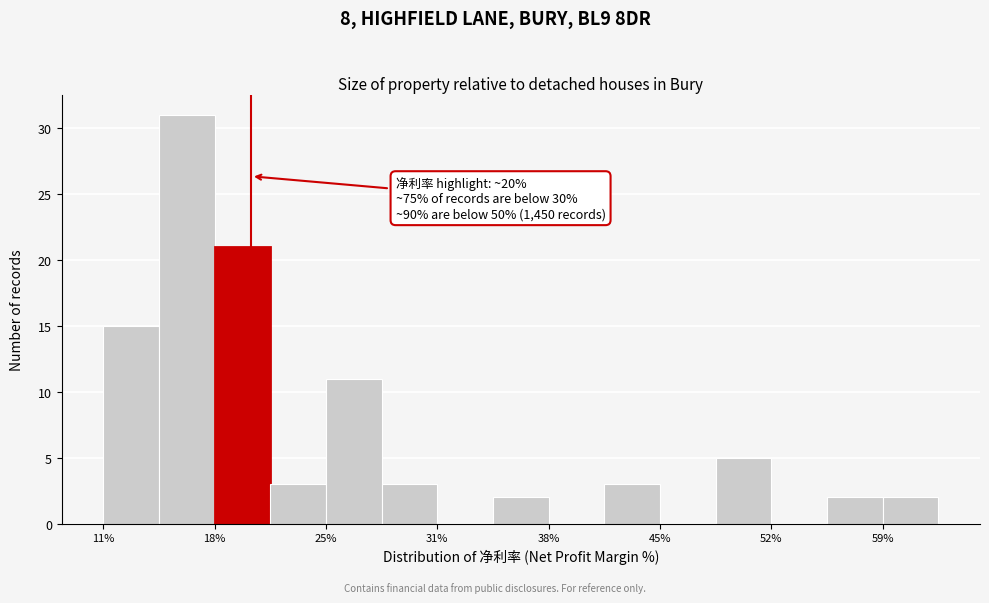

Around what value on the x-axis is the tallest bar? Give the approximate position of its centre, as read against the axis.

16